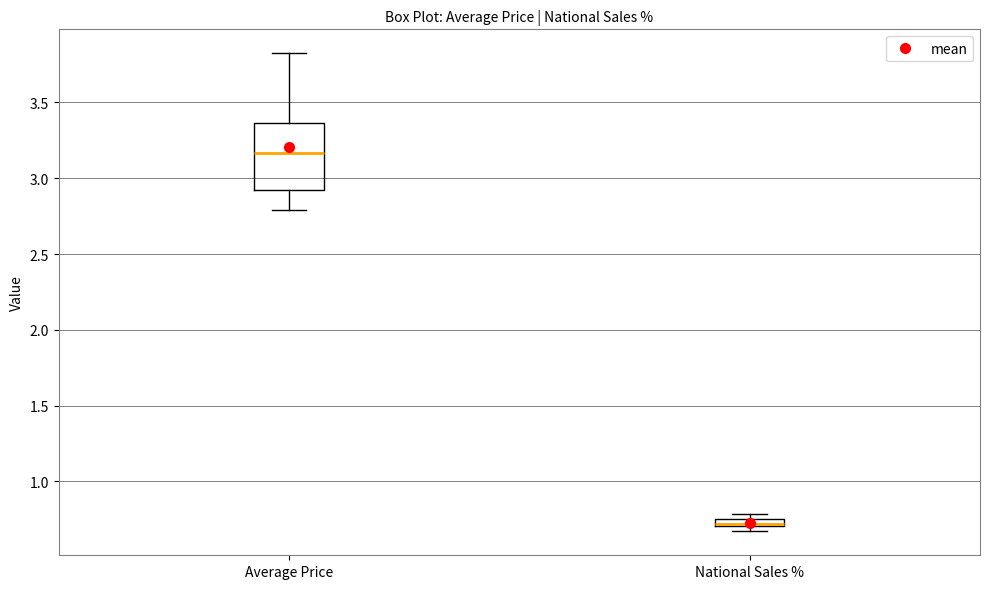

Which box is the tallest, from its lower edge to its upper edge?

Average Price